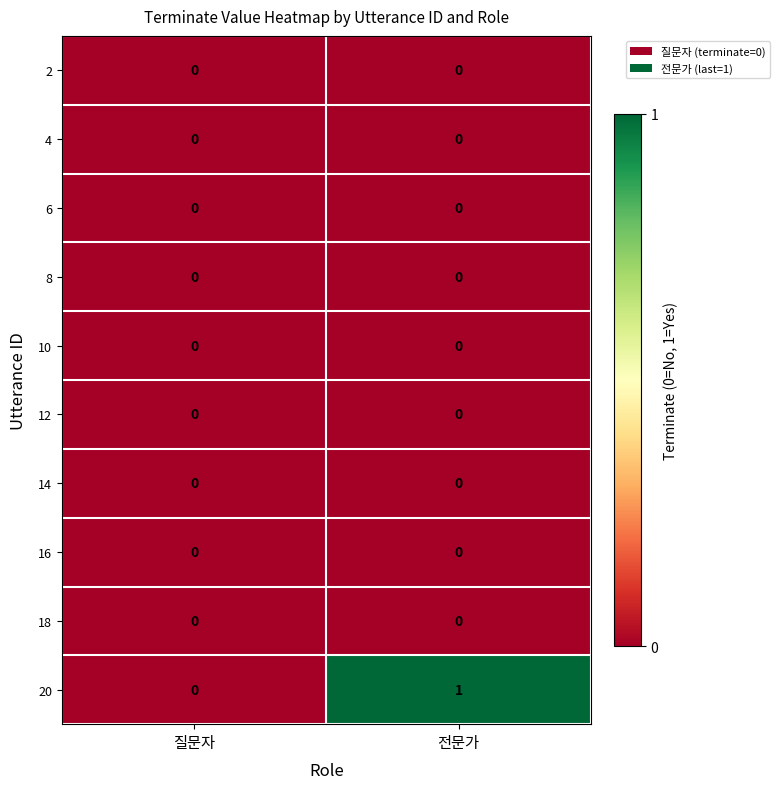

Between 질문자 and 전문가, which series saw the biggest shift?

20